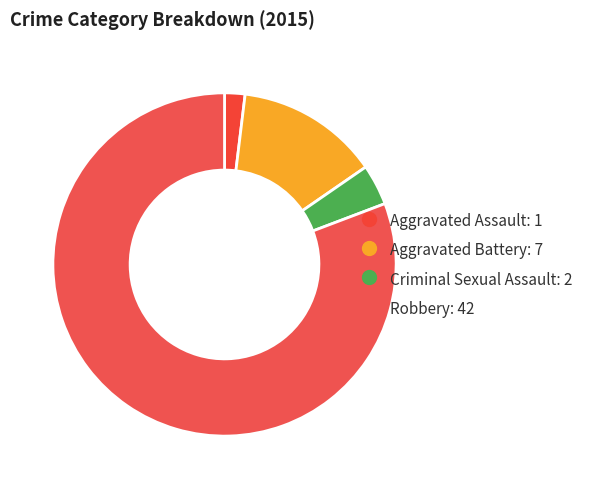

What is the change in value from Aggravated Battery to Criminal Sexual Assault?

-5